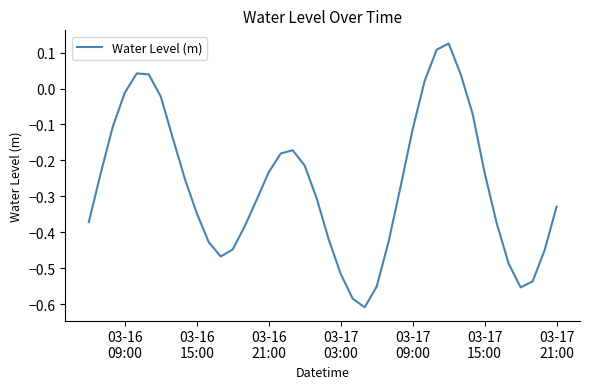

What is the difference between the maximum and minimum values?

0.7